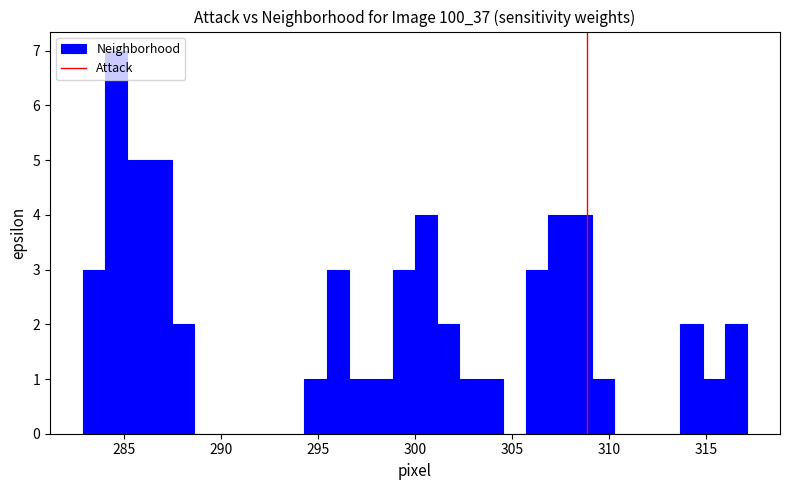

Around what value on the x-axis is the tallest bar? Give the approximate position of its centre, as read against the axis.

284.5